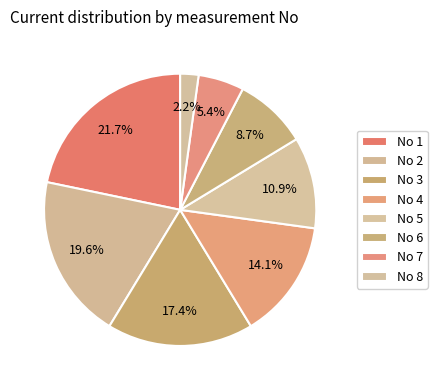

Which slice is the largest?

No 1